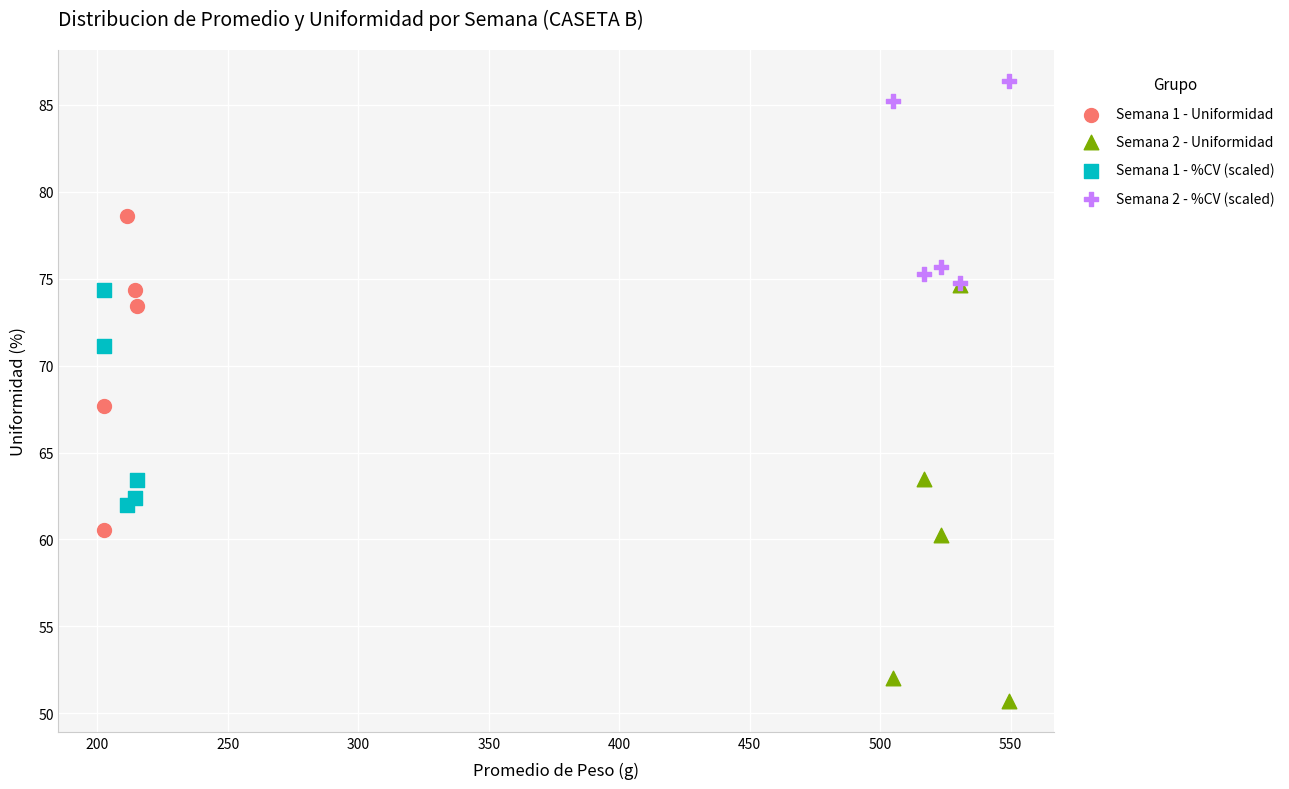

Which series contains the lowest Y value?

Semana 2 - Uniformidad